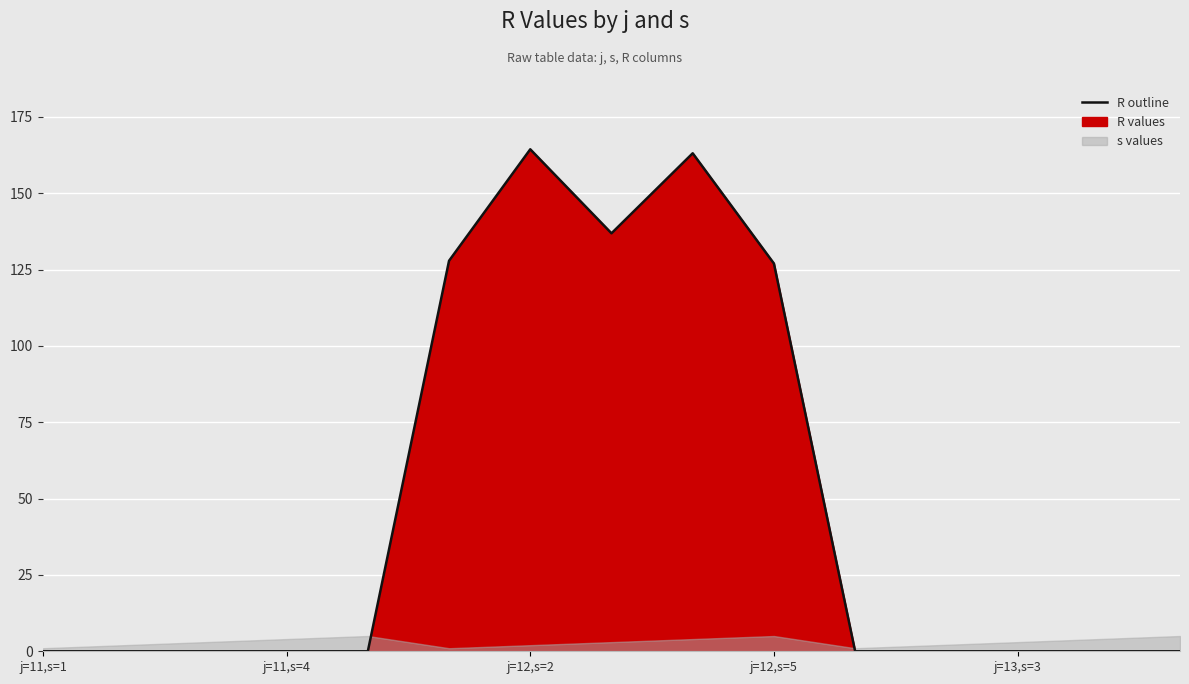

What is the difference between the second highest and minimum values?

163.1